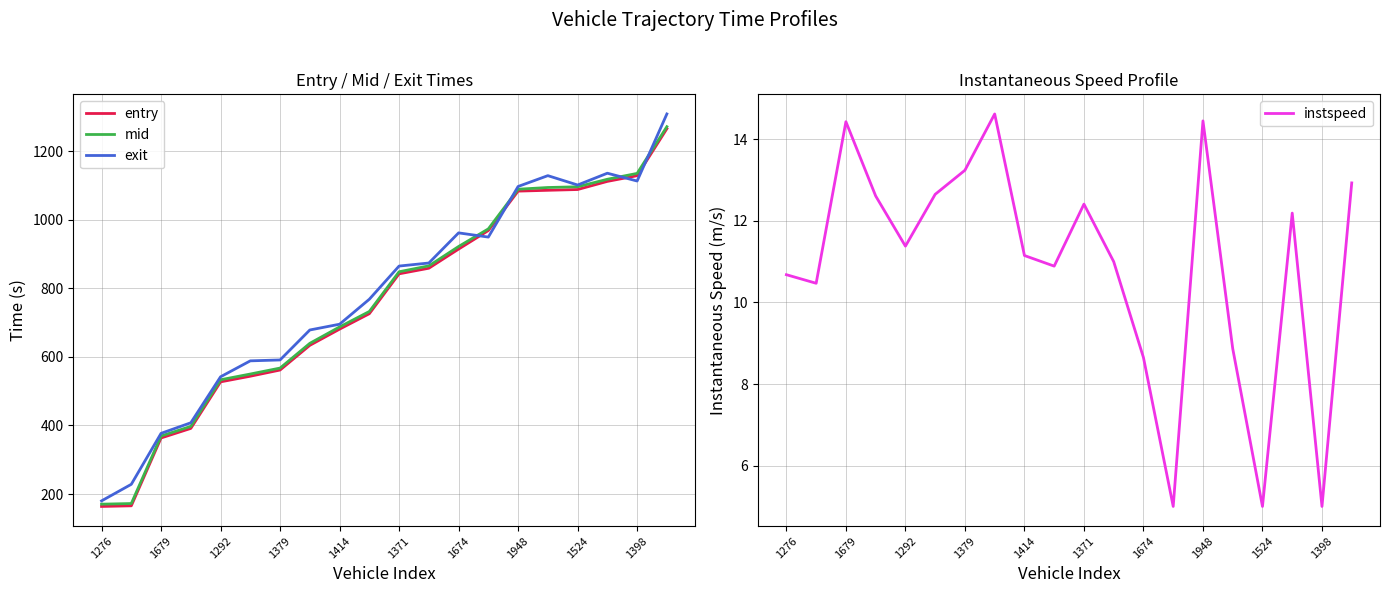

Reading left to right, transcribe all the data shown in this chart.

entry: 163.8	165.7	363.6	391.4	527.2	543.7	561.7	633.8	680.9	726.0	842.3	858.6	914.4	968.5	1083.5	1085.9	1088.2	1111.9	1128.5	1265.6
mid: 170.4	172.3	369.2	397.4	533.3	550.0	567.4	639.5	687.4	732.5	848.3	865.5	922.0	973.4	1089.0	1094.0	1096.2	1118.1	1135.2	1271.5
exit: 180.1	228.4	377.0	407.9	542.0	588.5	591.1	678.5	695.3	768.2	864.9	873.8	961.7	949.5	1097.1	1128.6	1101.3	1135.7	1113.0	1308.6
instspeed: 10.7	10.5	14.4	12.6	11.4	12.7	13.2	14.6	11.2	10.9	12.4	11.0	8.7	5.0	14.4	8.9	5.0	12.2	5.0	12.9